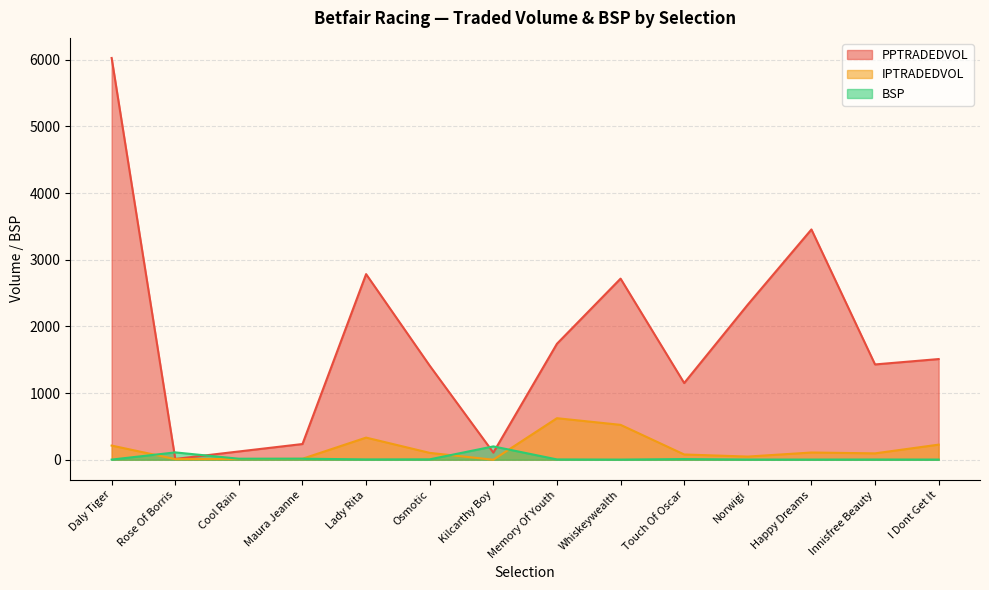

Count the number of categories in the chart.

14